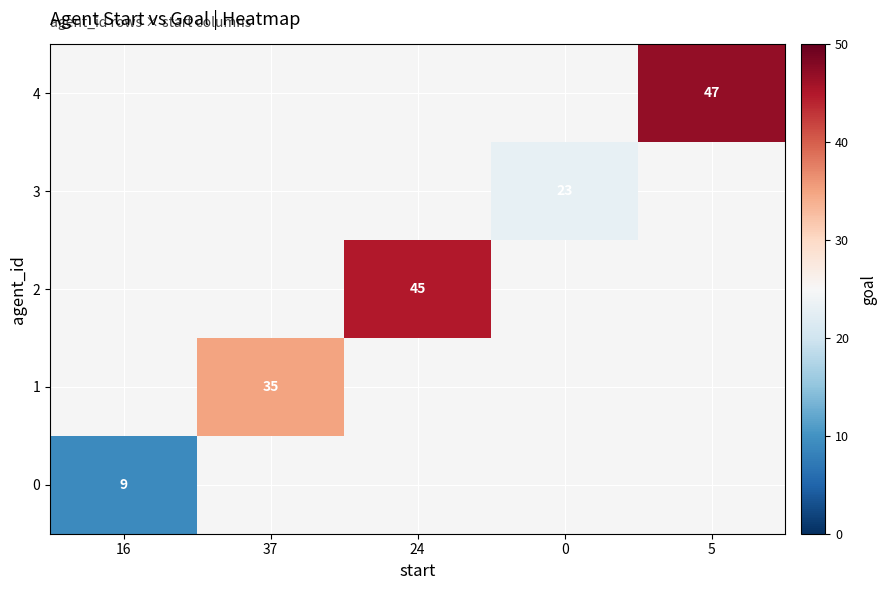

Is it true that 2 equals 19 at 24?

False